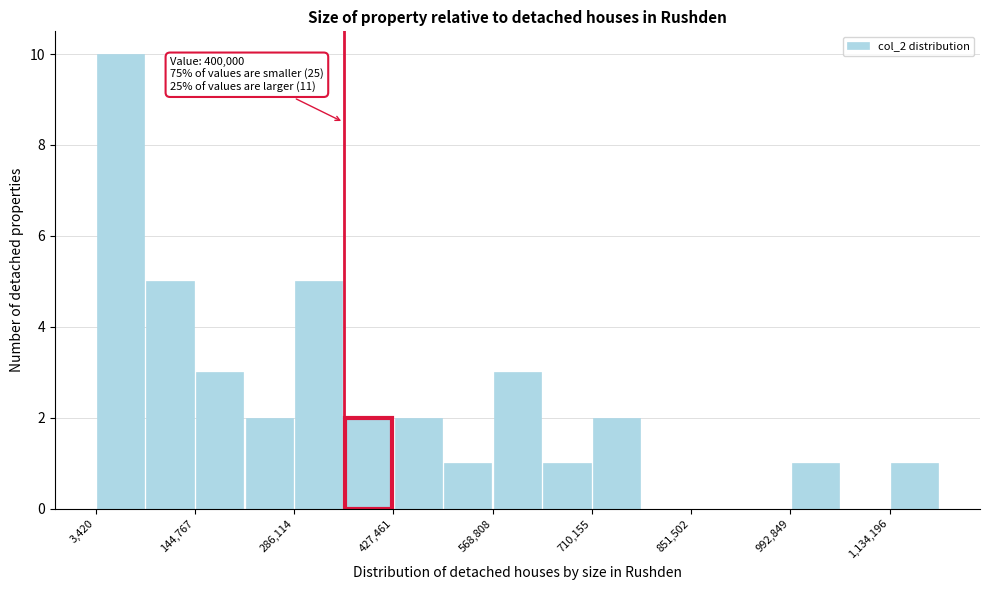

Read against the x-axis, roughly where is the centre of the tallest bar?

40000